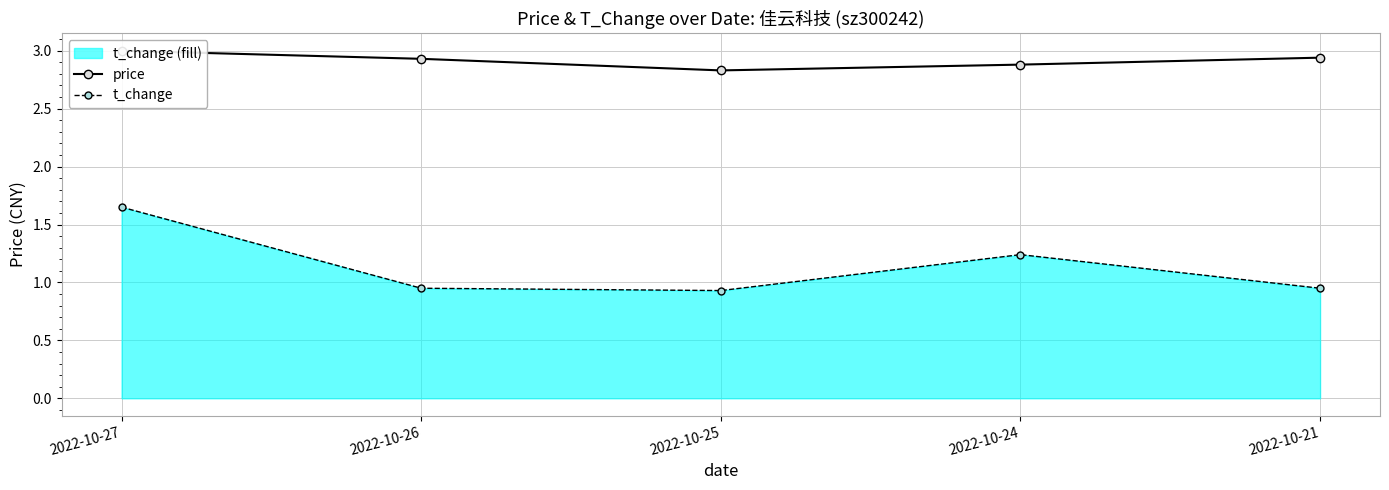

How many price values are between 2 and 3?

5